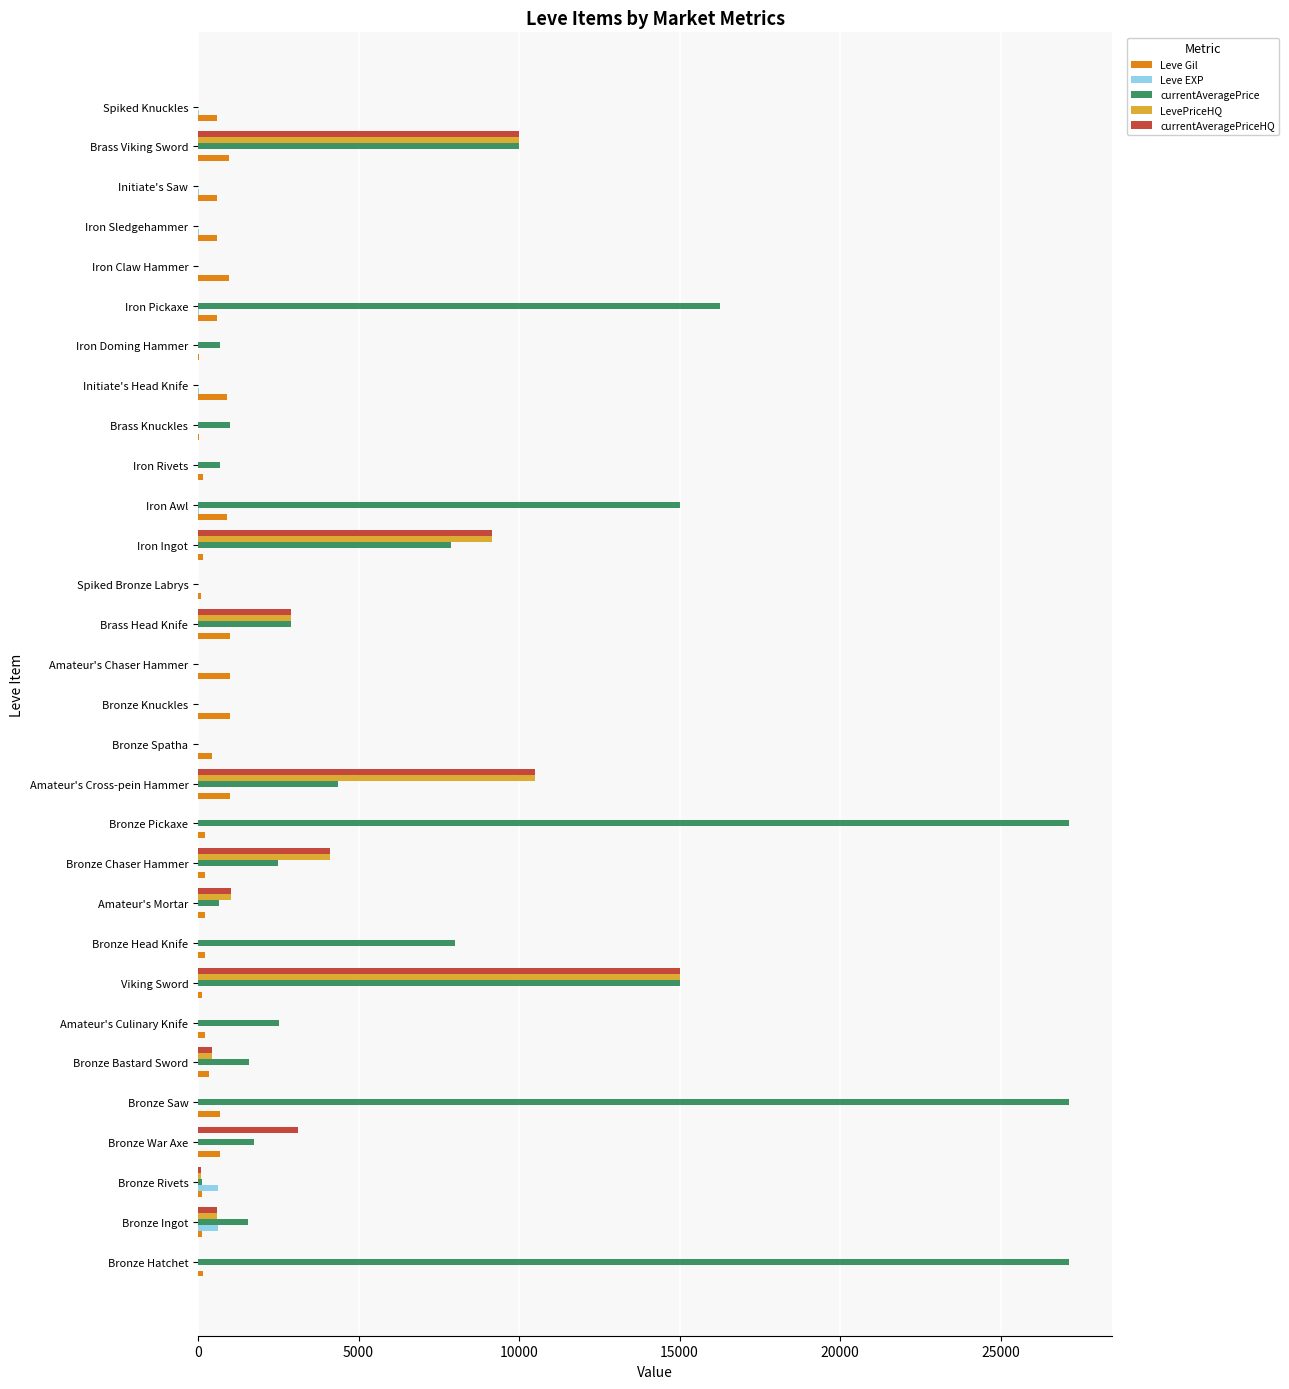

At which category is the sum across all series the highest?

Viking Sword